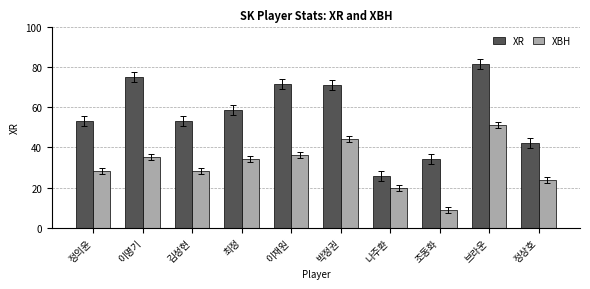

Which series has the largest total across all categories?

XR